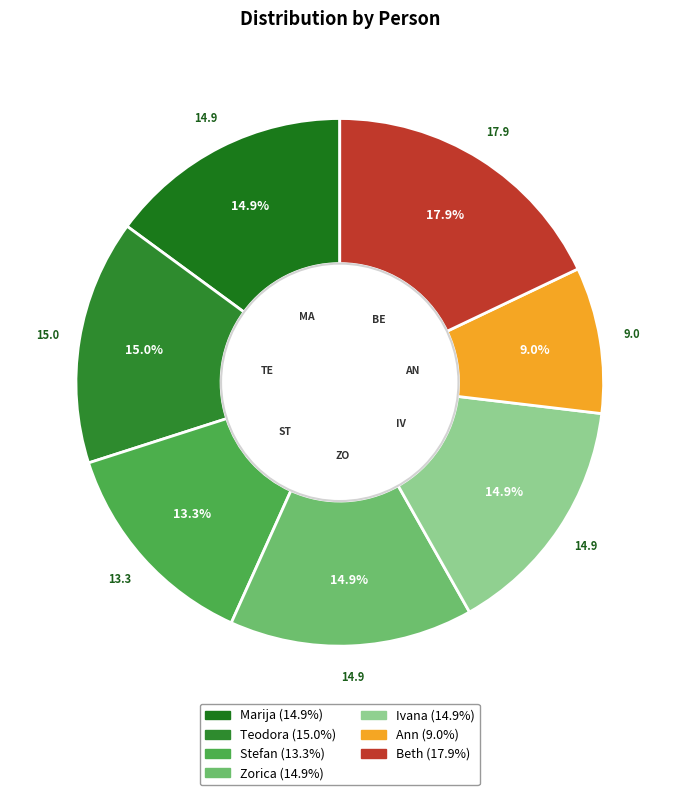

To the nearest percent, what percentage of the pie is Zorica?

15%